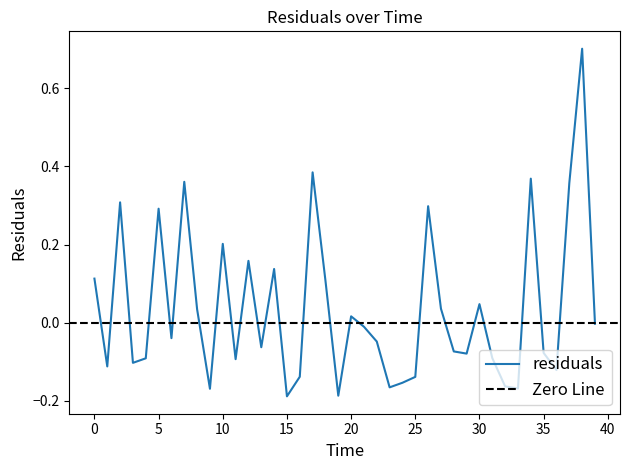

What is the sum of the values at 38.0 and 25.0?

0.6